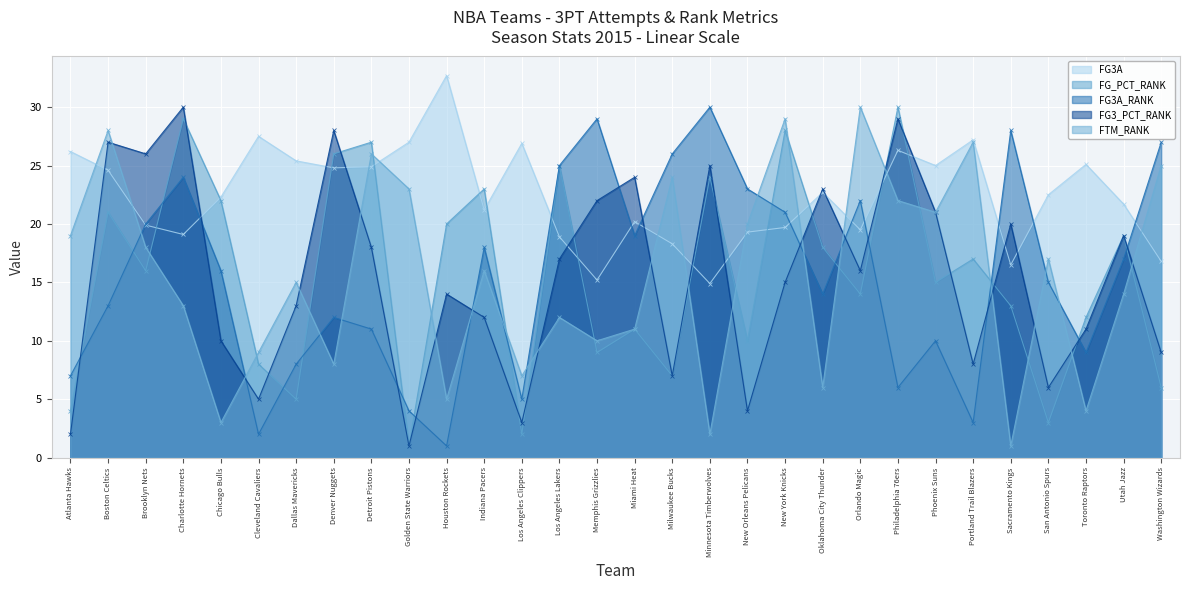

After their last crossing, which series has the higher values: FG_PCT_RANK or FG3A_RANK?

FG3A_RANK